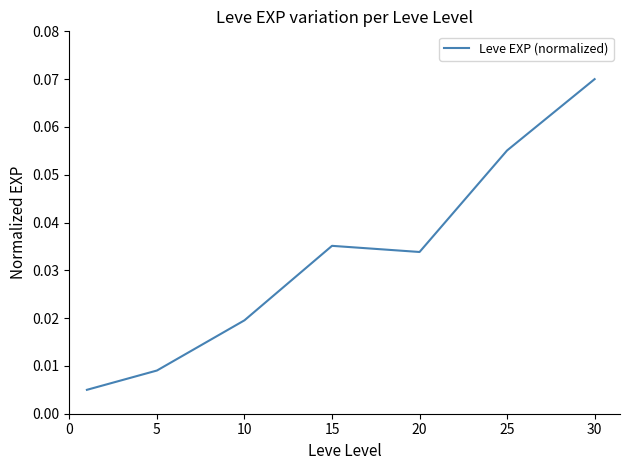

True or false: the data has more than 2 interior local peaks.

False